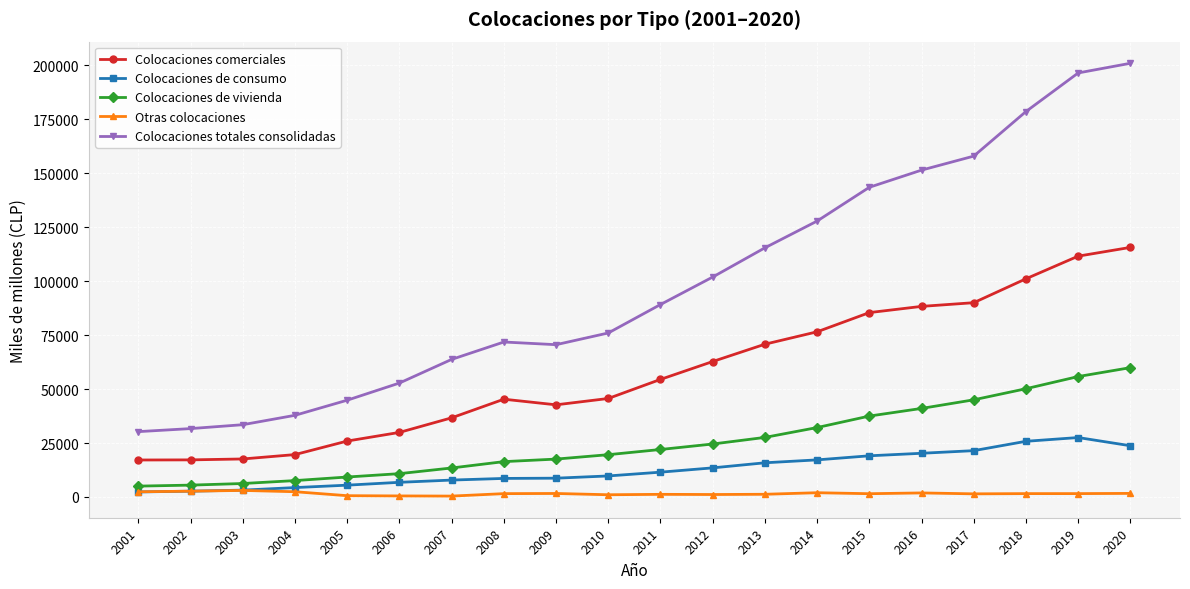

The value of Colocaciones de consumo at 2013 is 4432. True or false?

False